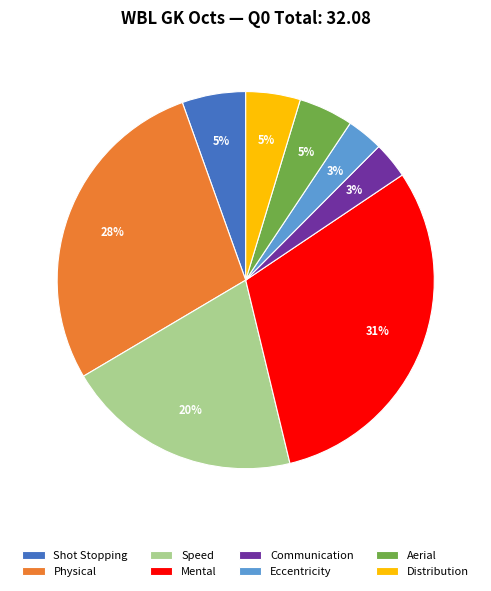

Is there a majority slice in this chart?

No